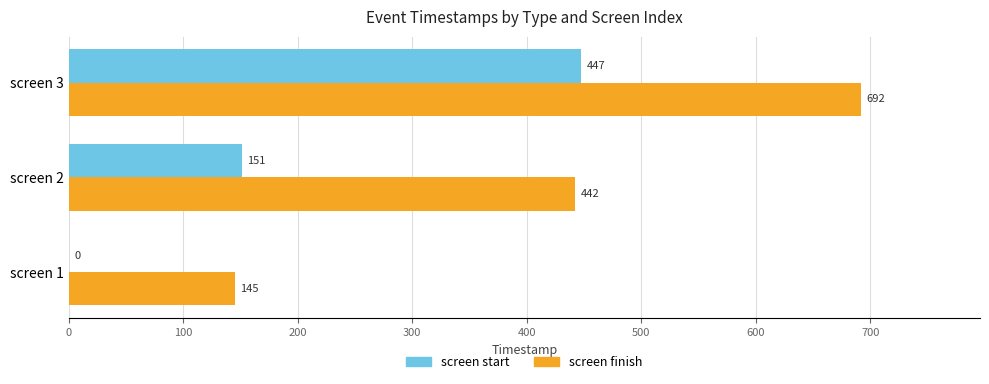

Is it true that screen finish equals 991 at screen 3?

False